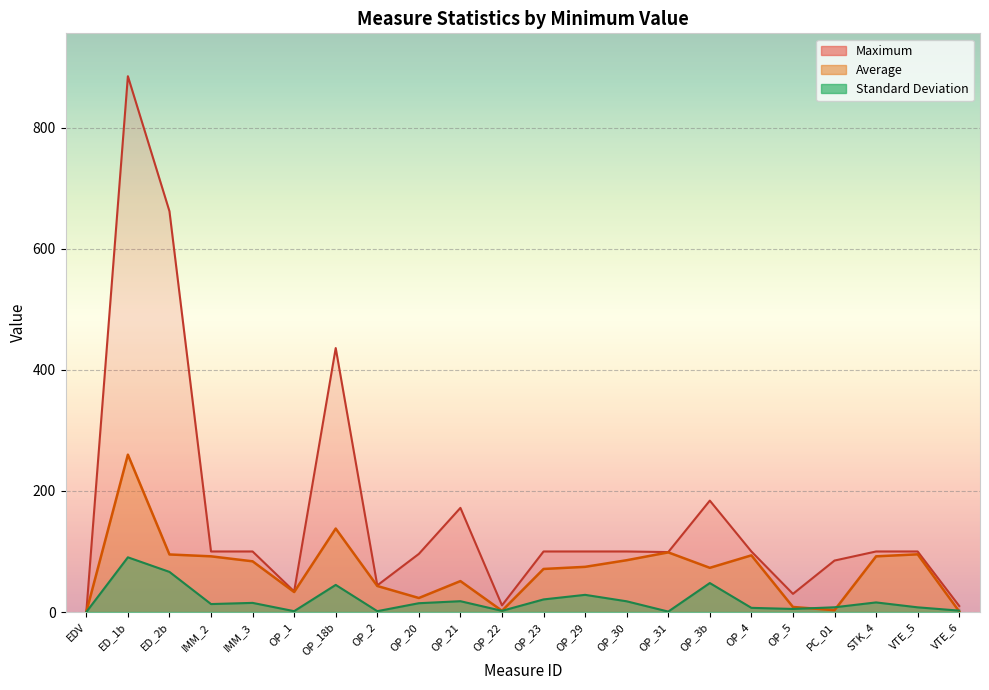

What is the difference between the highest and lowest values at OP_21?

154.1